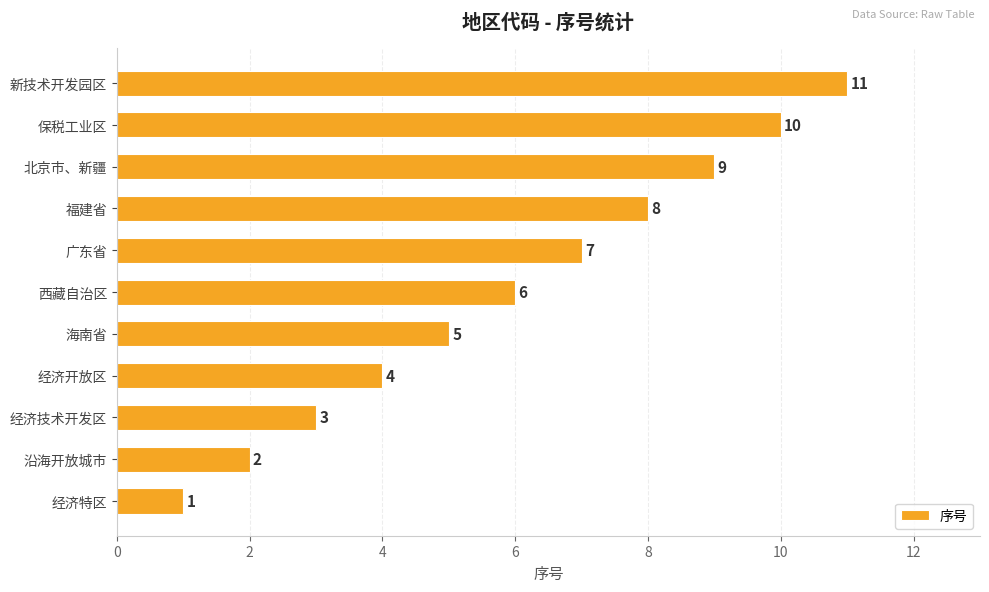

Are the bars horizontal?

Yes